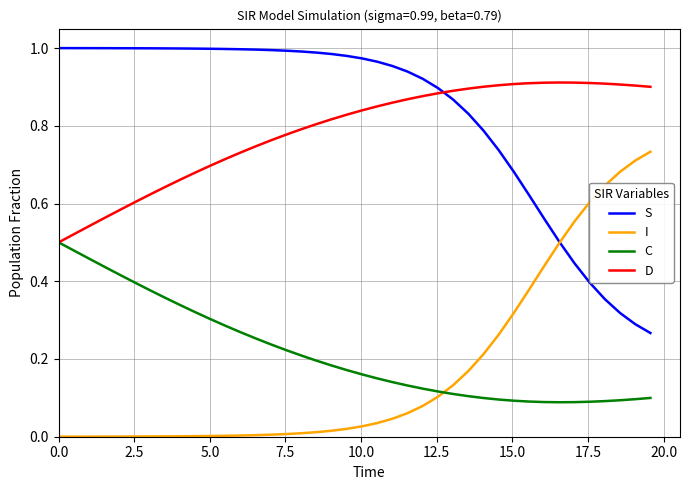

True or false: D has more than 0 interior local peaks.

True